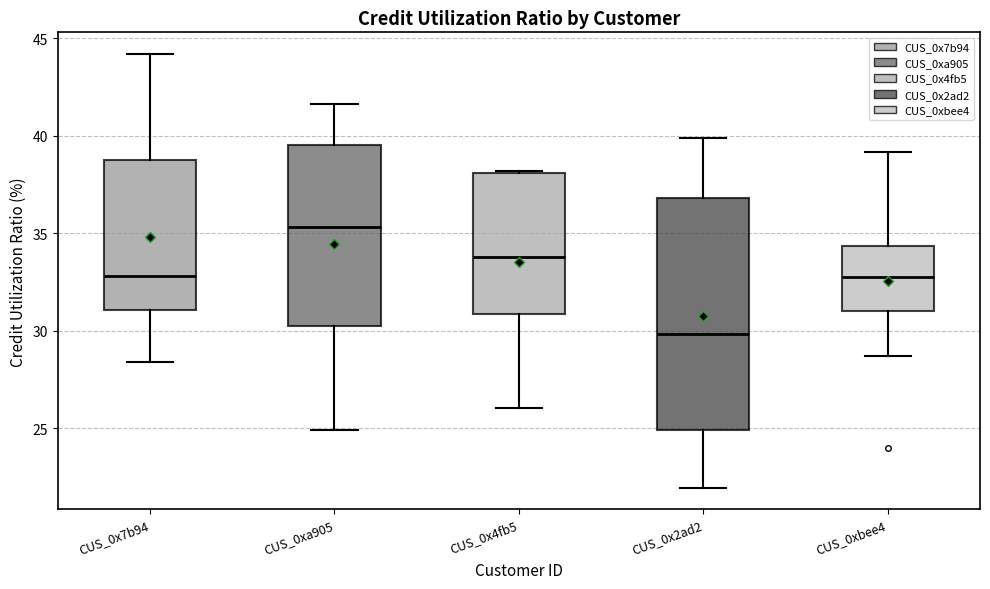

Reading left to right, transcribe this box plot: for each box, give where its median line is, the range the box spans, and where its two whiskers end, as read against the y-axis. The values are not printed on the chart, so give them approximately, as read against the axis.

CUS_0x7b94: median 33.0, box 31.0 to 38.5, whiskers 28.5 to 44.0
CUS_0xa905: median 35.5, box 30.5 to 39.5, whiskers 25.0 to 41.5
CUS_0x4fb5: median 34.0, box 31.0 to 38.0, whiskers 26.0 to 38.0
CUS_0x2ad2: median 30.0, box 25.0 to 37.0, whiskers 22.0 to 40.0
CUS_0xbee4: median 32.5, box 31.0 to 34.5, whiskers 28.5 to 39.0